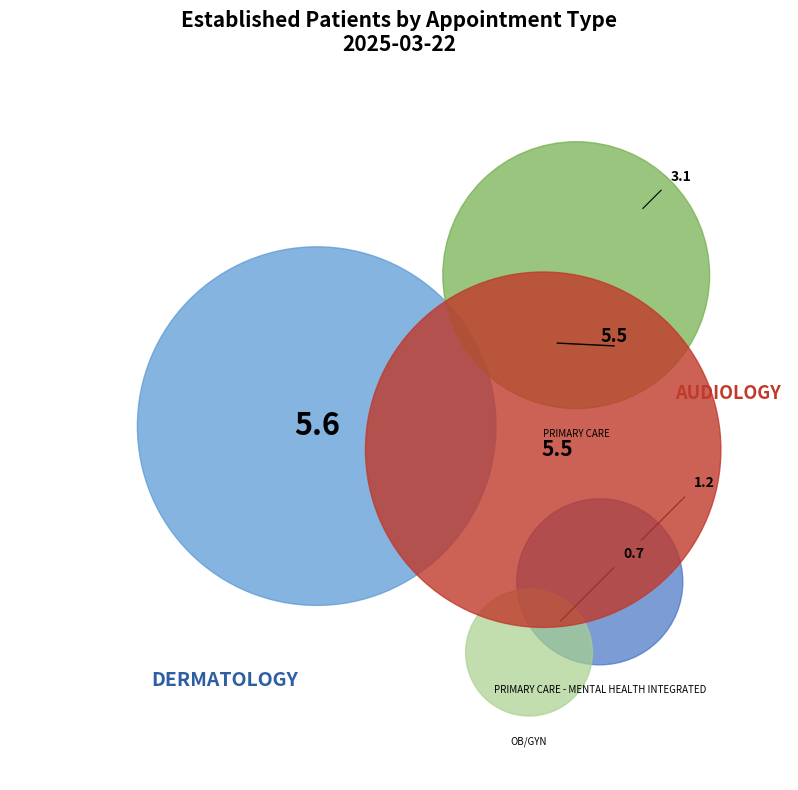

Do AUDIOLOGY and OB/GYN together represent more than half of the pie?

No